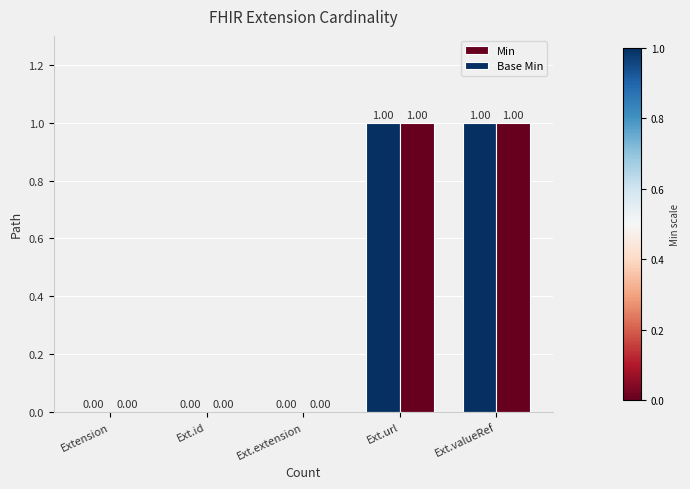

What is the difference between the maximum and minimum values in the Base Min series?

1